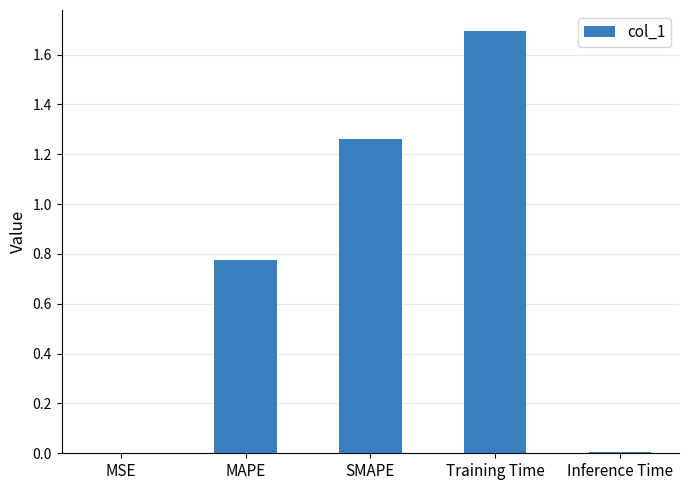

What is the change in value from MAPE to Training Time?

+0.9